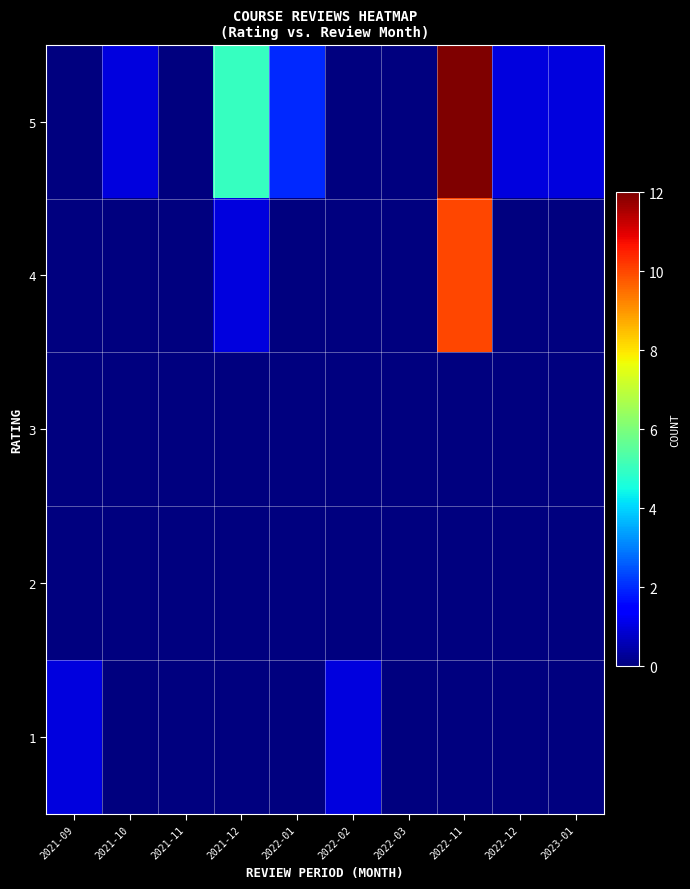

Reading left to right, extract all data points from this chart.

1: 2021-09=1	2021-10=0	2021-11=0	2021-12=0	2022-01=0	2022-02=1	2022-03=0	2022-11=0	2022-12=0	2023-01=0
2: 2021-09=0	2021-10=0	2021-11=0	2021-12=0	2022-01=0	2022-02=0	2022-03=0	2022-11=0	2022-12=0	2023-01=0
3: 2021-09=0	2021-10=0	2021-11=0	2021-12=0	2022-01=0	2022-02=0	2022-03=0	2022-11=0	2022-12=0	2023-01=0
4: 2021-09=0	2021-10=0	2021-11=0	2021-12=1	2022-01=0	2022-02=0	2022-03=0	2022-11=10	2022-12=0	2023-01=0
5: 2021-09=0	2021-10=1	2021-11=0	2021-12=5	2022-01=2	2022-02=0	2022-03=0	2022-11=12	2022-12=1	2023-01=1